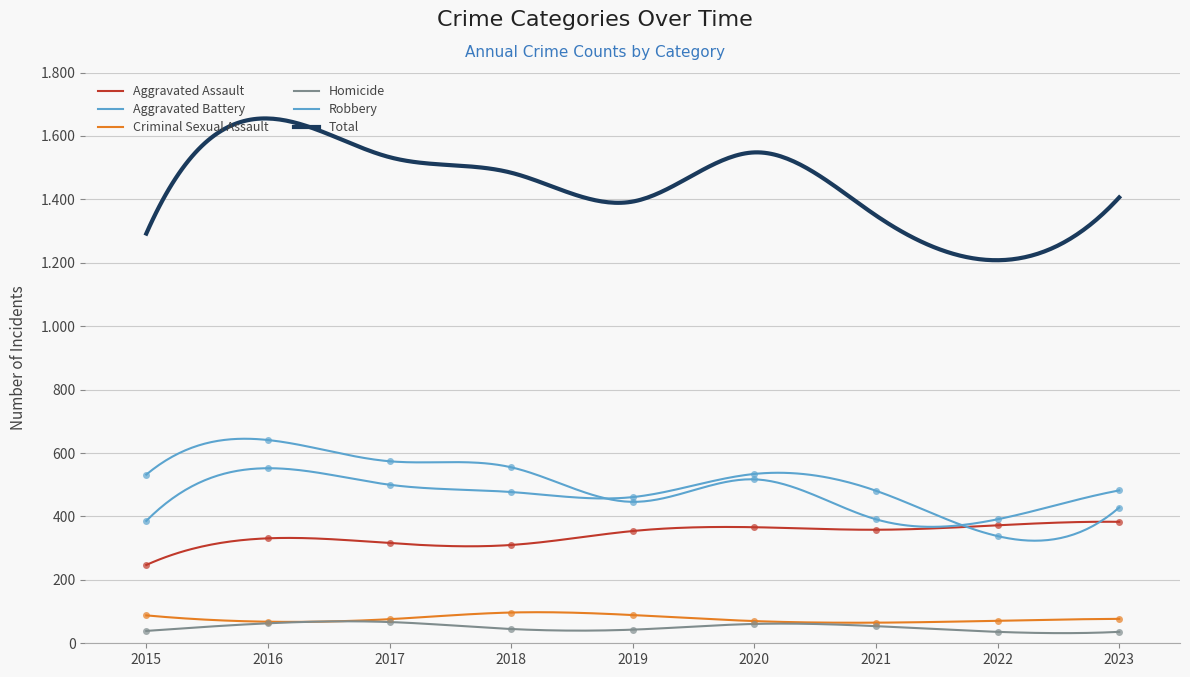

Which series contains the highest Y value?

Robbery